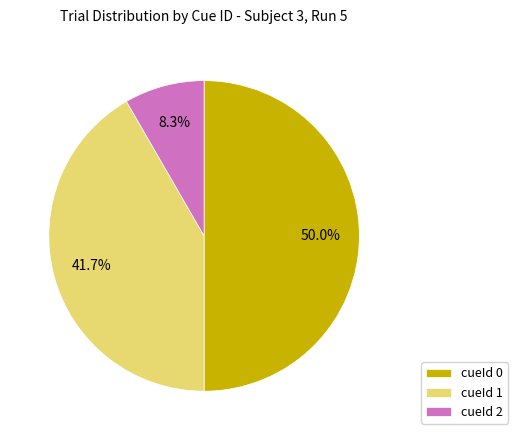

To the nearest percent, what is the combined percentage of cueId 2 and cueId 1?

50%